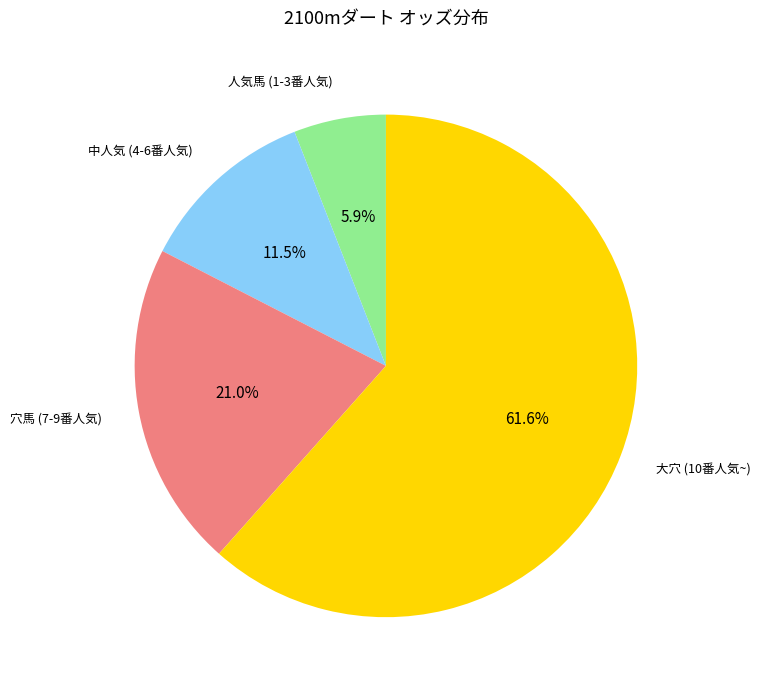

Is there any slice that represents more than half of the pie?

Yes